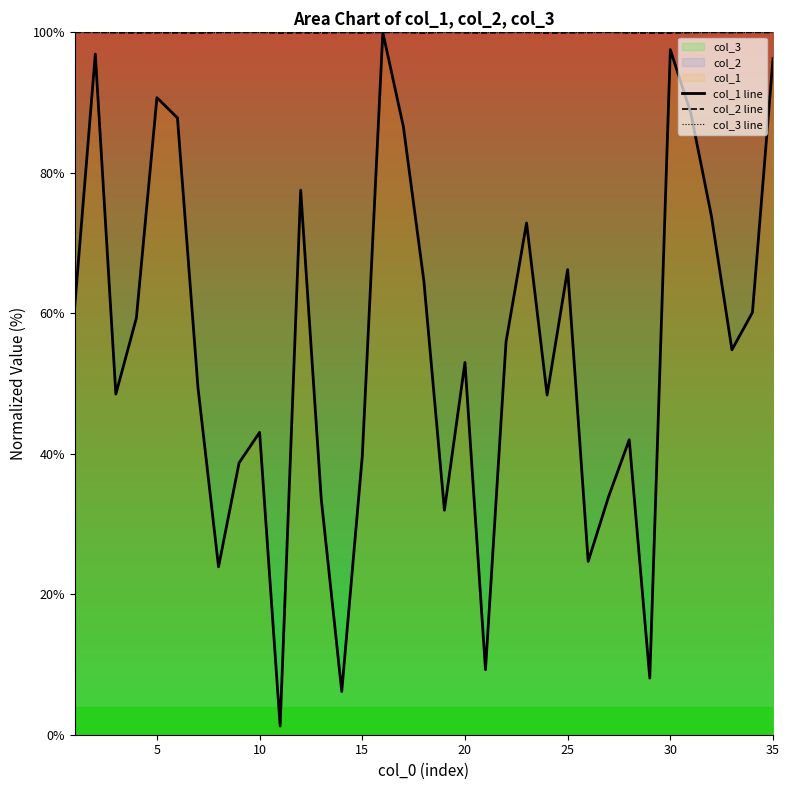

The value of col_1 line at 20 is 81.6. True or false?

False